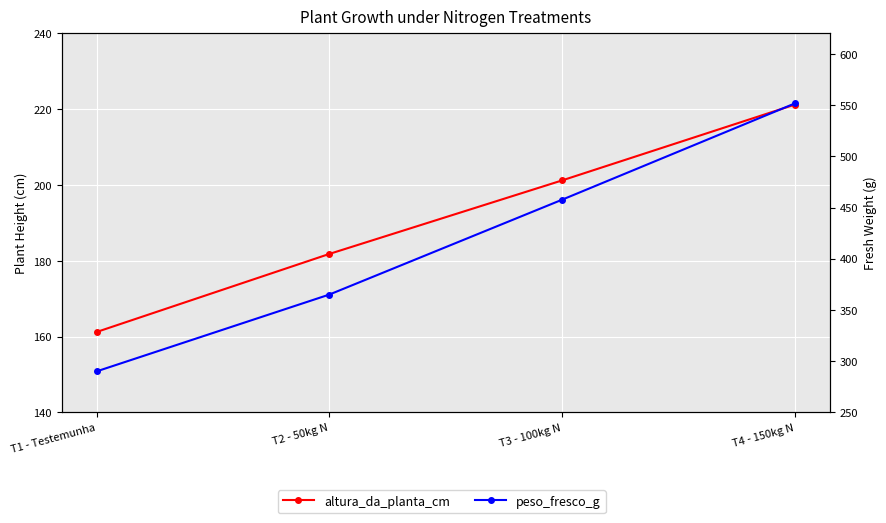

Is this an area chart (filled region under the line)?

No